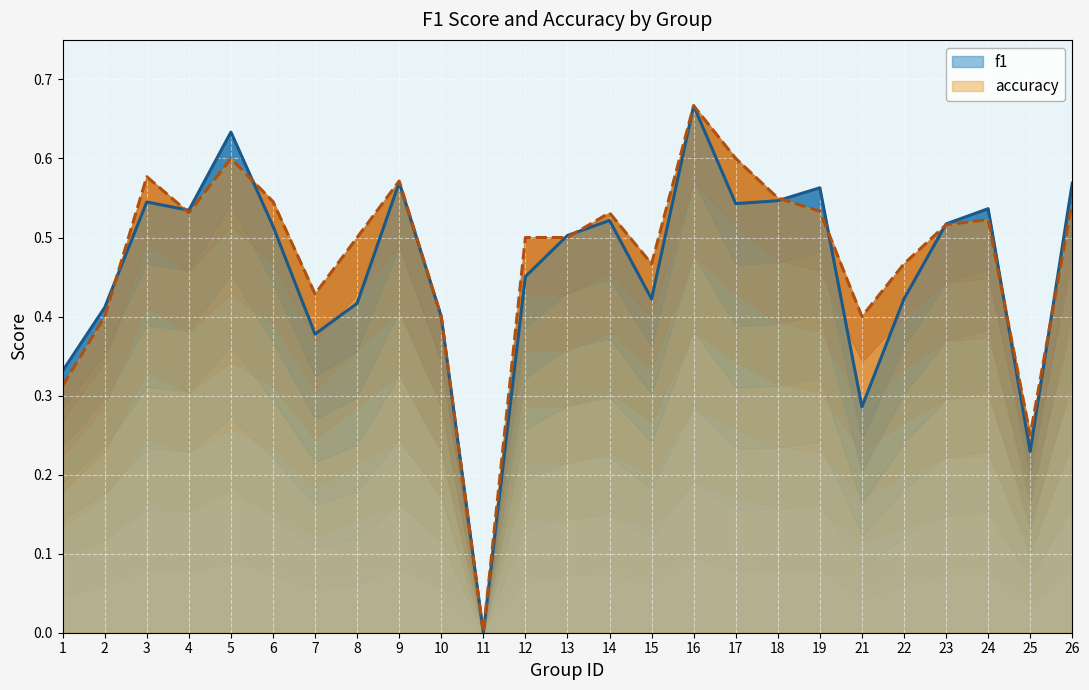

What is the sum of all accuracy values?

11.9